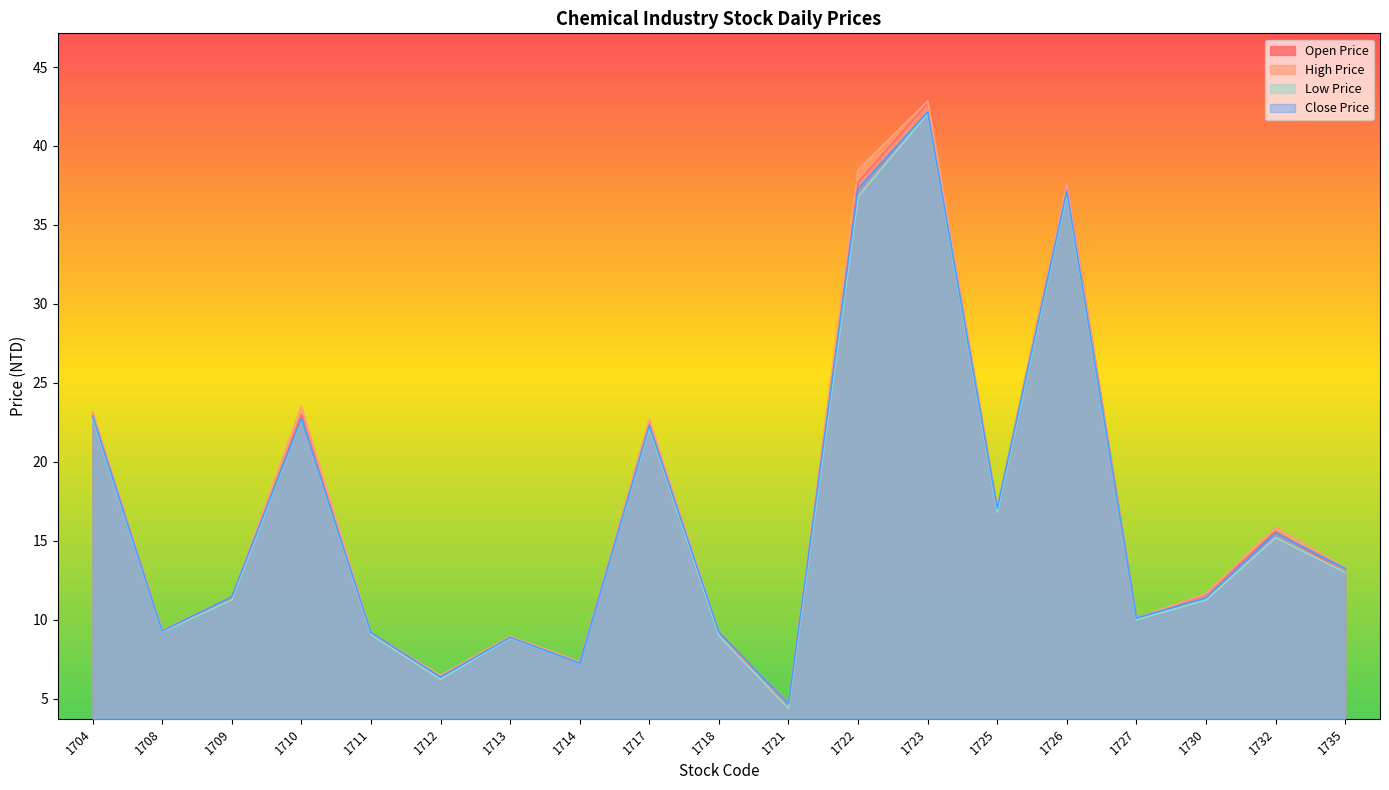

Reading left to right, what are all the values shown in this chart?

Open Price: 1704=23.1	1708=9.2	1709=11.2	1710=23.0	1711=9.1	1712=6.4	1713=8.9	1714=7.3	1717=22.4	1718=9.1	1721=4.4	1722=37.7	1723=42.7	1725=16.9	1726=37.6	1727=10.1	1730=11.6	1732=15.6	1735=13.0
High Price: 1704=23.1	1708=9.3	1709=11.4	1710=23.5	1711=9.2	1712=6.5	1713=8.9	1714=7.3	1717=22.7	1718=9.2	1721=4.7	1722=38.5	1723=42.9	1725=17.1	1726=37.6	1727=10.1	1730=11.7	1732=15.8	1735=13.3
Low Price: 1704=22.8	1708=9.2	1709=11.2	1710=22.7	1711=9.1	1712=6.2	1713=8.8	1714=7.2	1717=22.1	1718=9.0	1721=4.4	1722=36.8	1723=42.0	1725=16.8	1726=37.0	1727=10.0	1730=11.2	1732=15.2	1735=13.0
Close Price: 1704=22.9	1708=9.3	1709=11.4	1710=22.8	1711=9.2	1712=6.4	1713=8.9	1714=7.2	1717=22.3	1718=9.2	1721=4.7	1722=37.3	1723=42.1	1725=17.1	1726=37.1	1727=10.1	1730=11.4	1732=15.5	1735=13.2